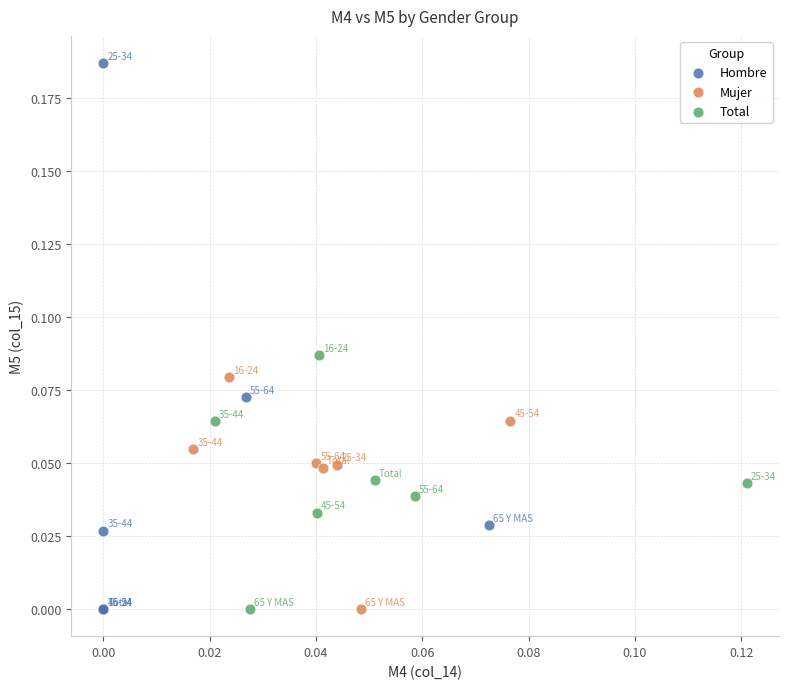

What are all the series names shown in the legend?

Hombre, Mujer, Total